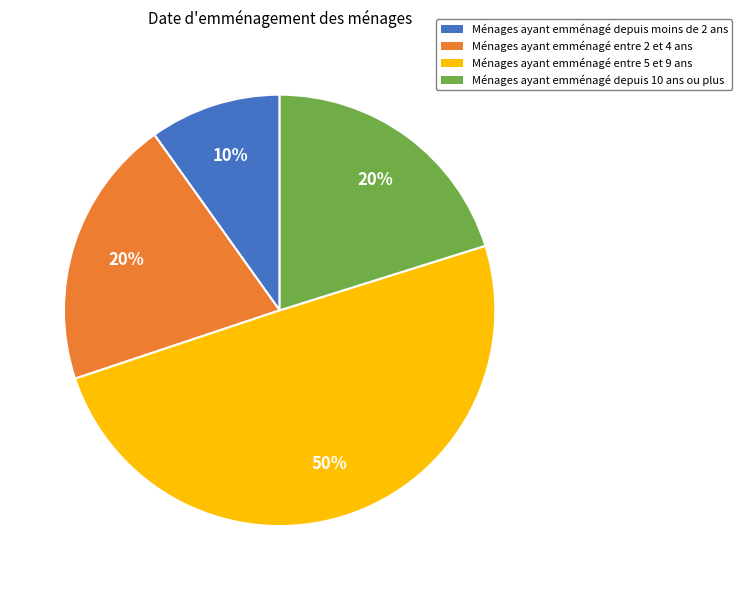

To the nearest percent, what is the average slice percentage?

25%